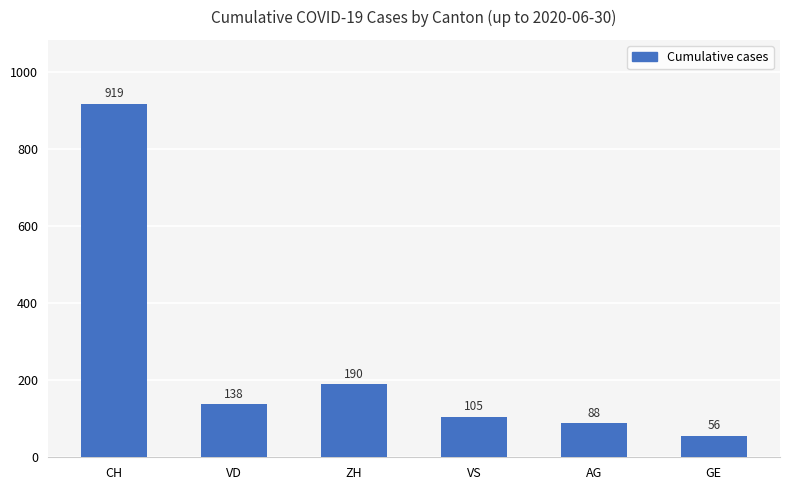

Rank the categories by value from highest to lowest.

CH, ZH, VD, VS, AG, GE